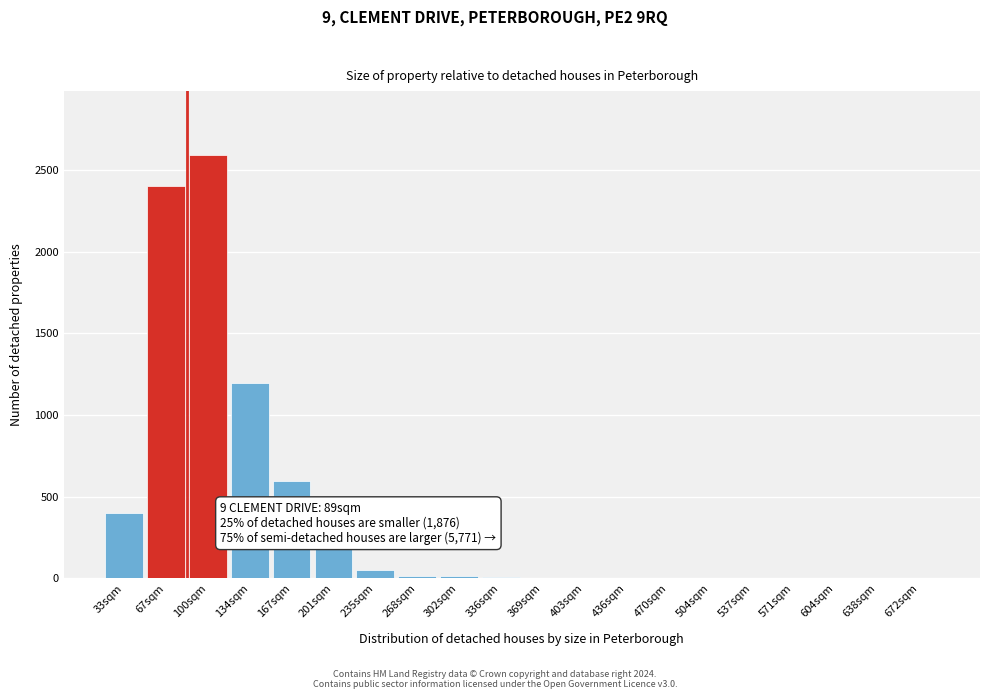

The chart shows a value of 0.0 at 504sqm. True or false?

True